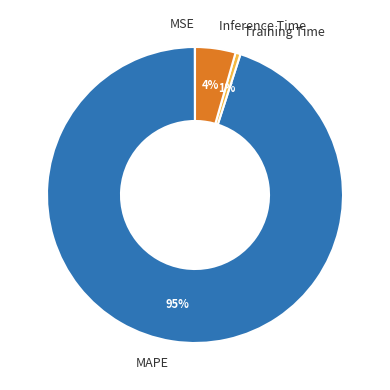

To the nearest percent, what is the combined percentage of Inference Time and MAPE?

99%